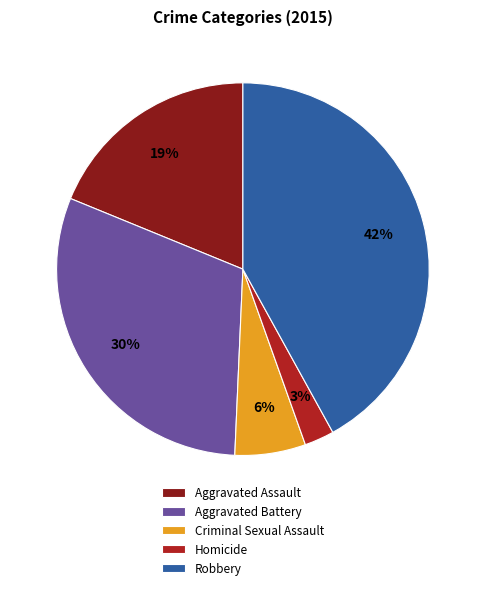

Rank the categories by value from lowest to highest.

Homicide, Criminal Sexual Assault, Aggravated Assault, Aggravated Battery, Robbery